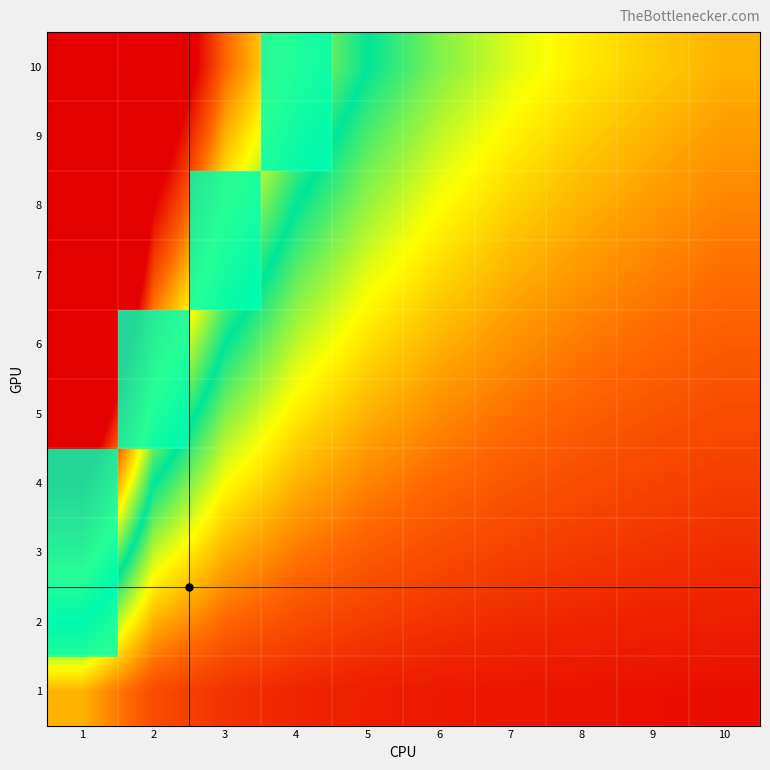

Which label corresponds to the largest value in the chart?

1